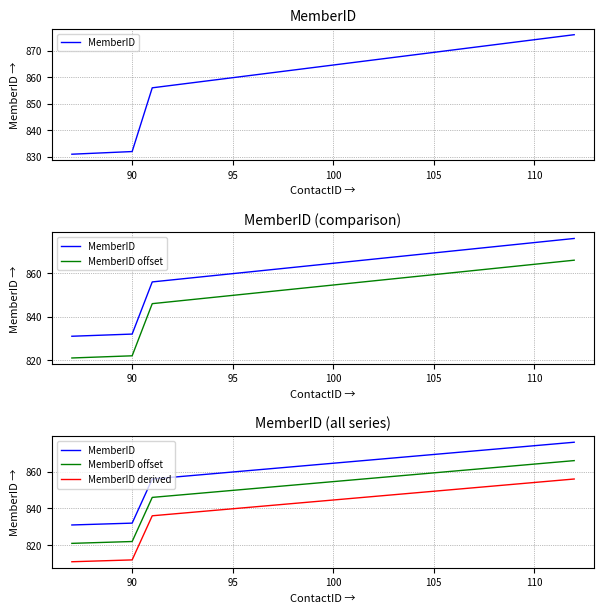

The MemberID series shows 832 at 90. True or false?

True